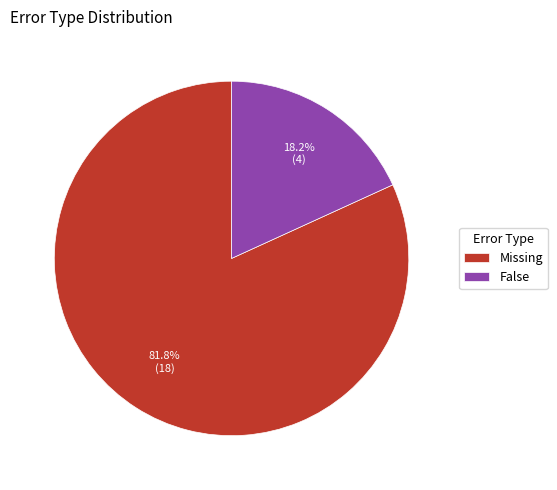

Rank the categories by value from highest to lowest.

Missing, False